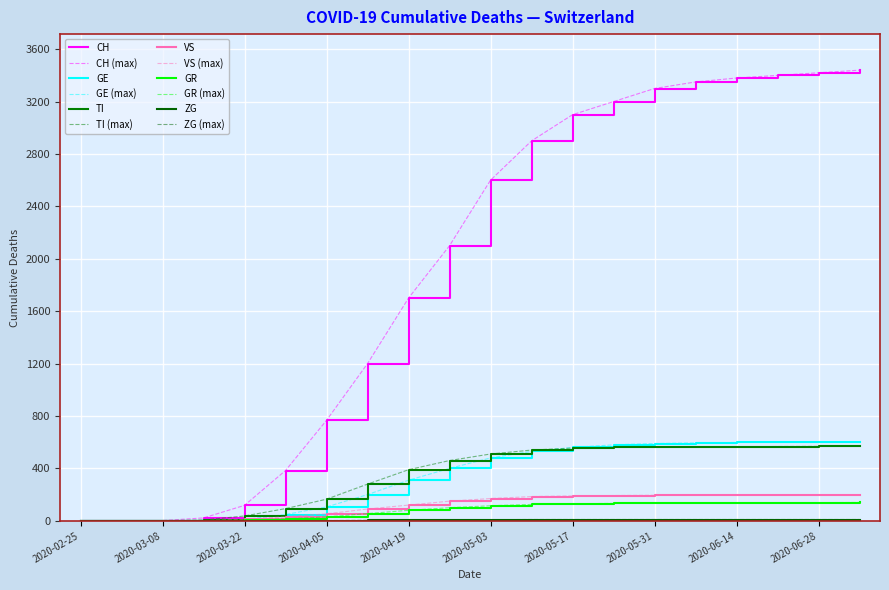

What is the label of the 5th point from the right?

2020-06-07